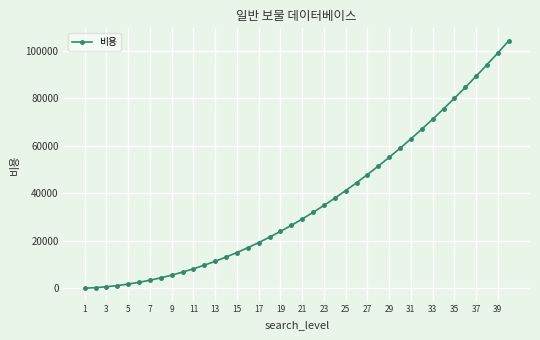

What is the difference between the maximum and second lowest values?

103968